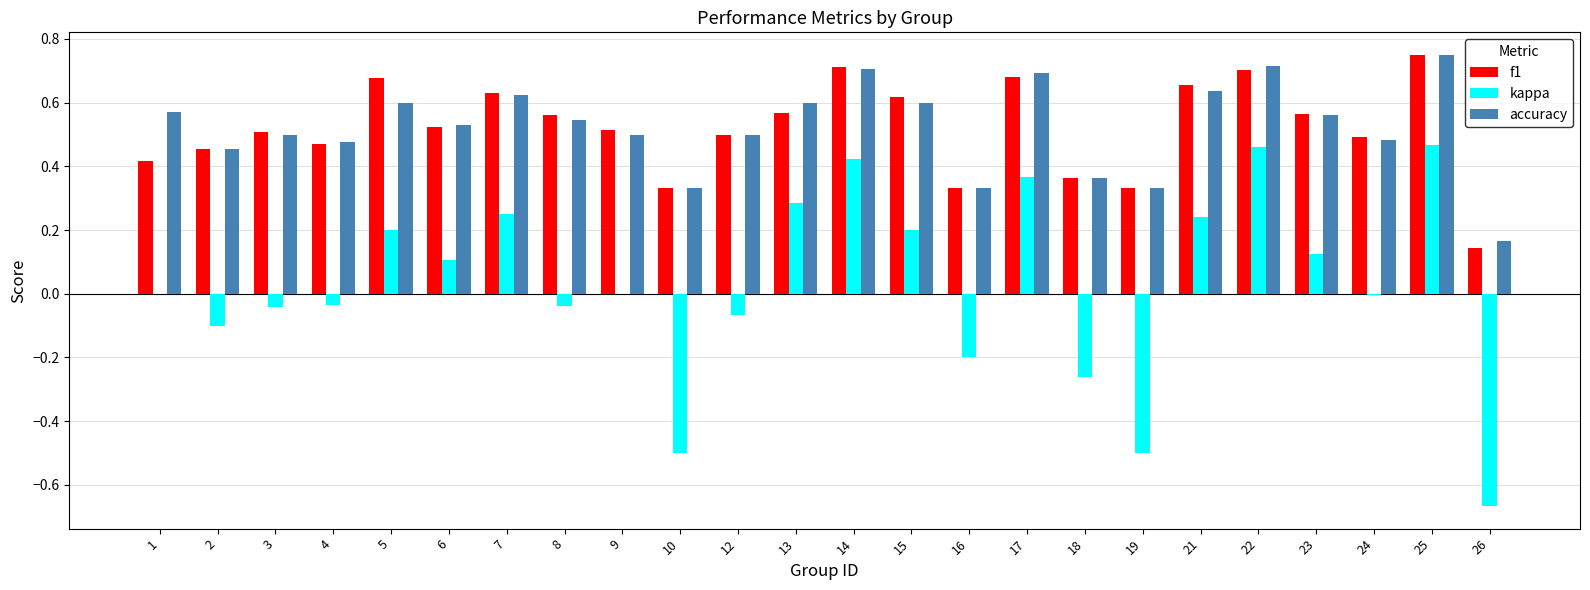

Is the value of f1 at 12 greater than the value of kappa at 5?

Yes